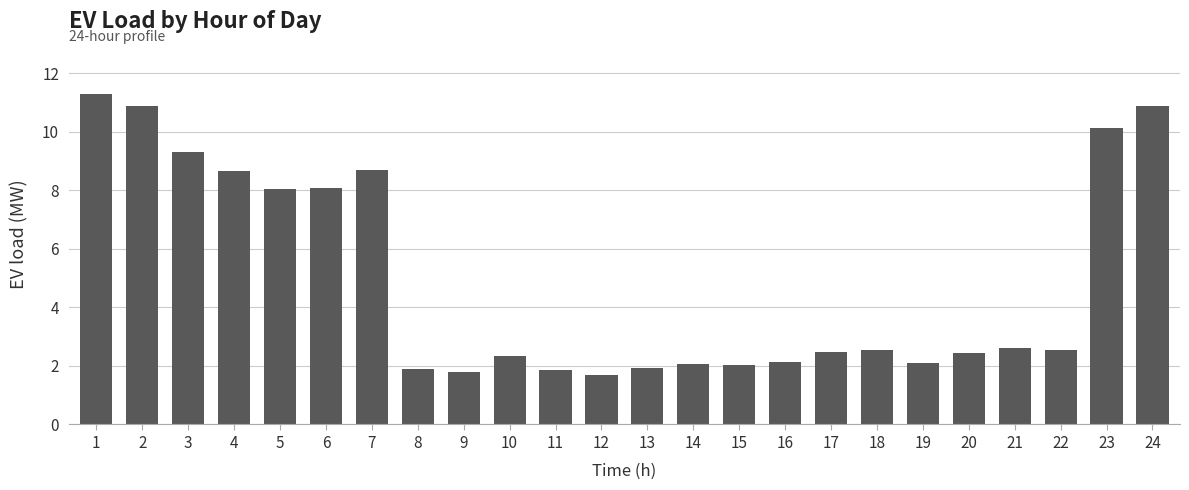

Read the value at 15.

2.0